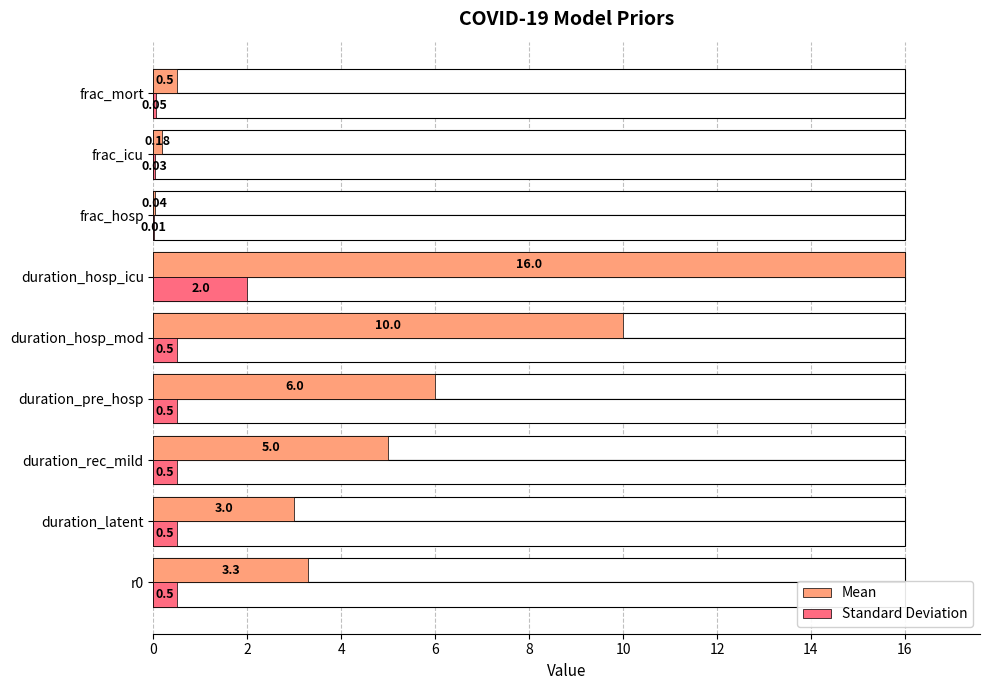

What are all the series names shown in the legend?

Mean, Standard Deviation